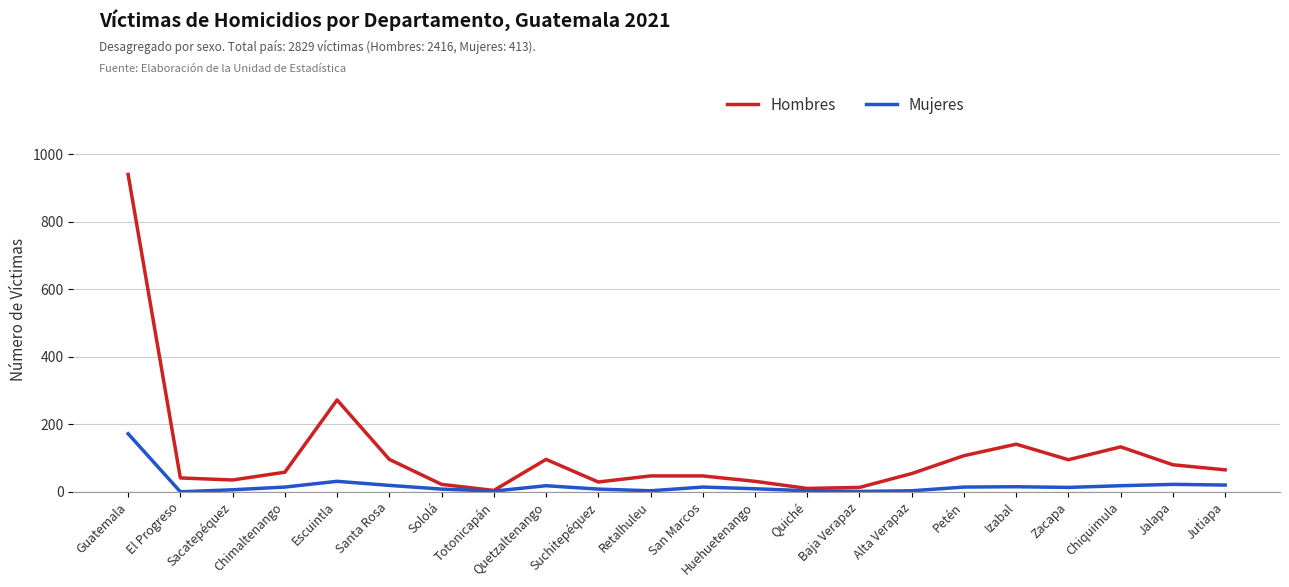

How many series are shown in this chart?

2